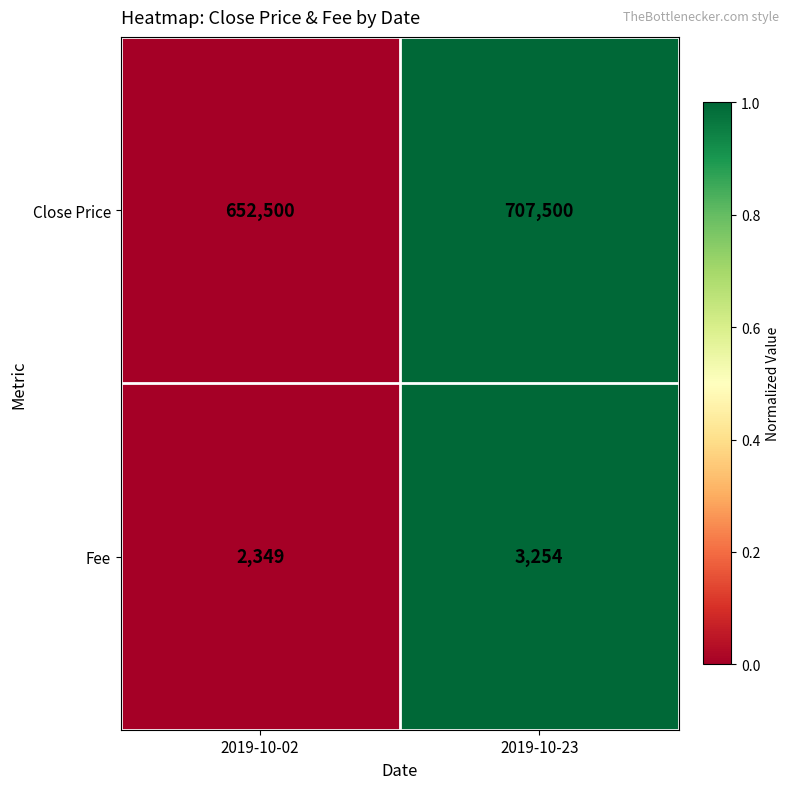

How many categories are shown in the chart?

2